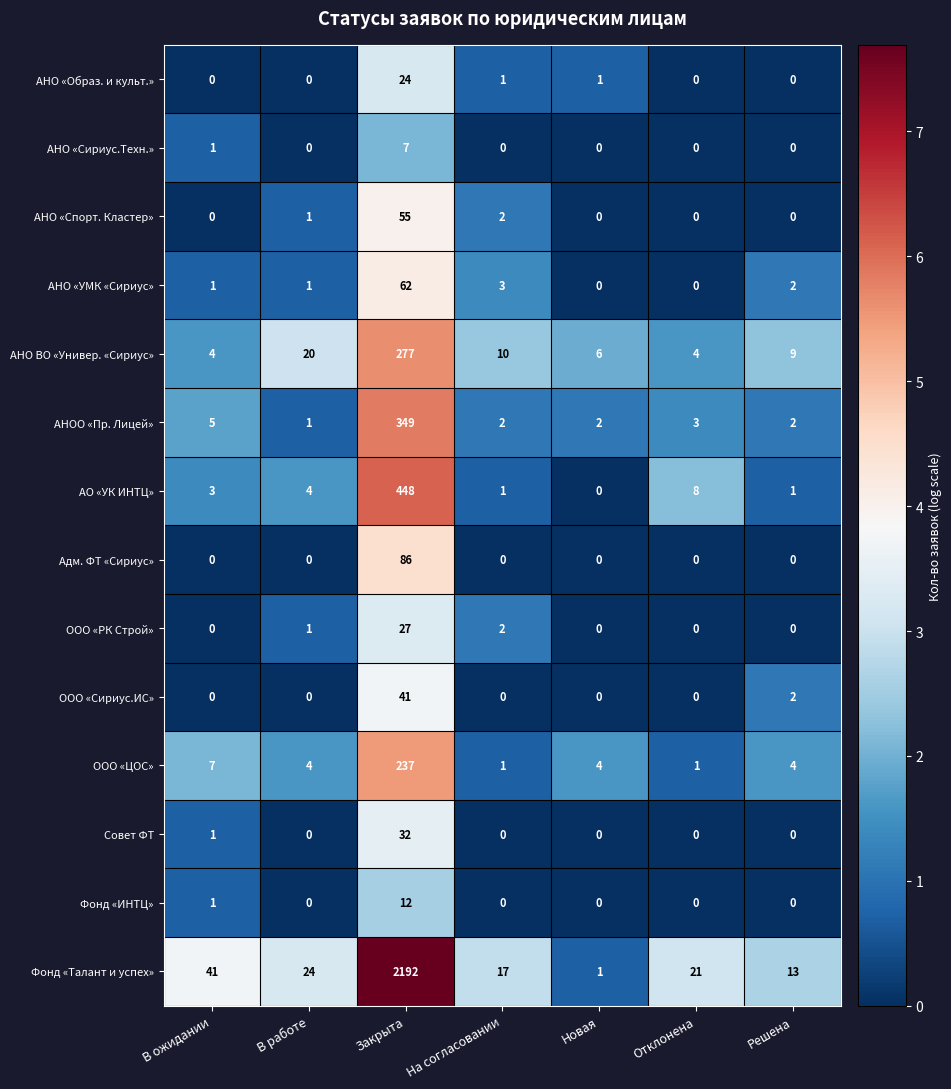

Rank the series by their maximum value, from highest to lowest.

Фонд «Талант и успех», АО «УК ИНТЦ», АНОО «Пр. Лицей», АНО ВО «Универ. «Сириус», ООО «ЦОС», Адм. ФТ «Сириус», АНО «УМК «Сириус», АНО «Спорт. Кластер», ООО «Сириус.ИС», Совет ФТ, ООО «РК Строй», АНО «Образ. и культ.», Фонд «ИНТЦ», АНО «Сириус.Техн.»